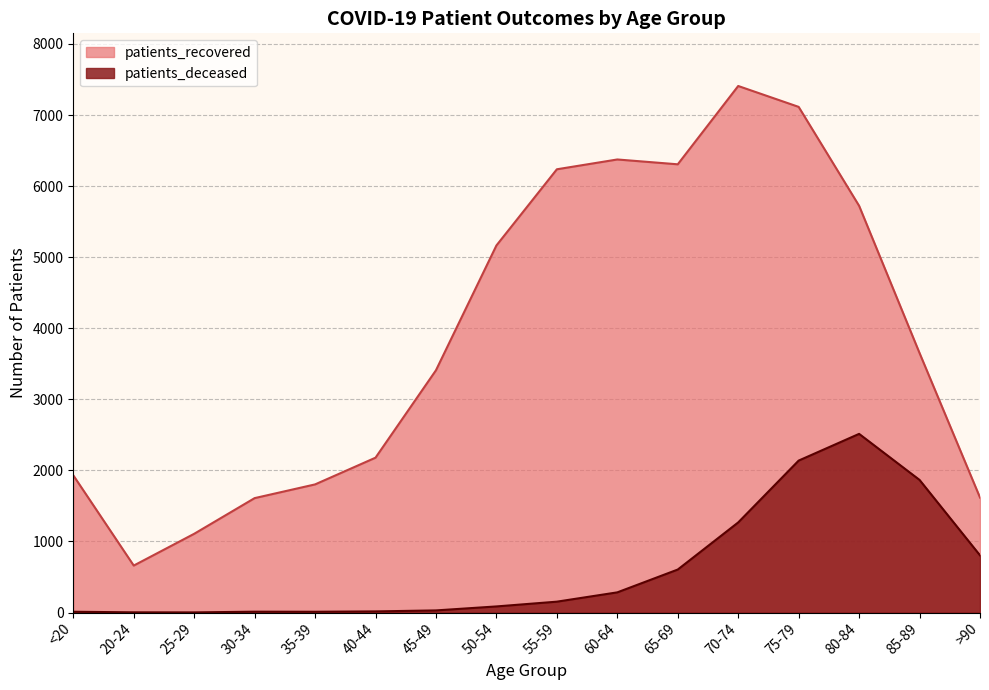

How many values in the patients_recovered series exceed 3651?

7